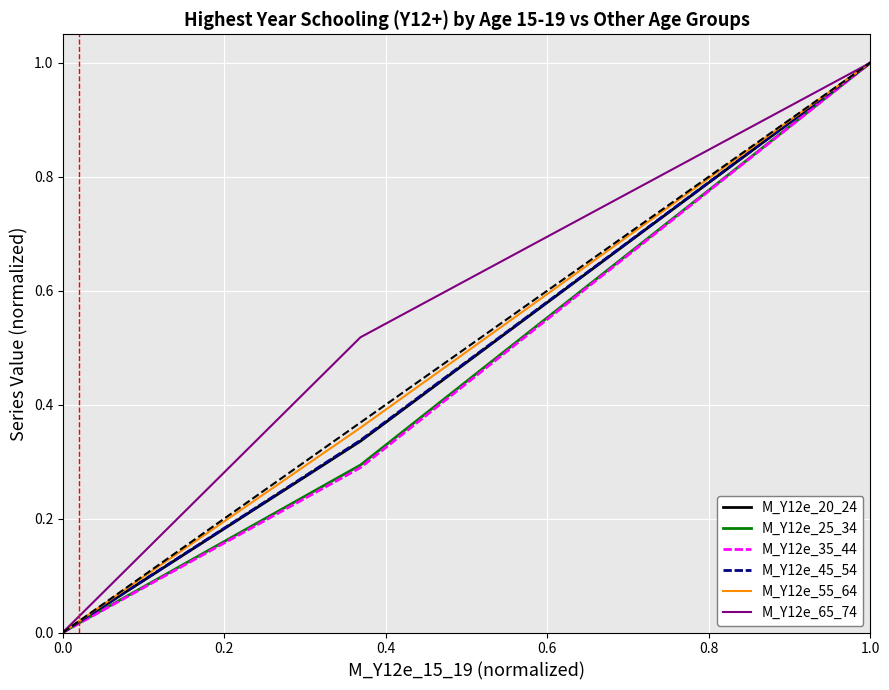

What is the maximum value shown in the chart?

1.0